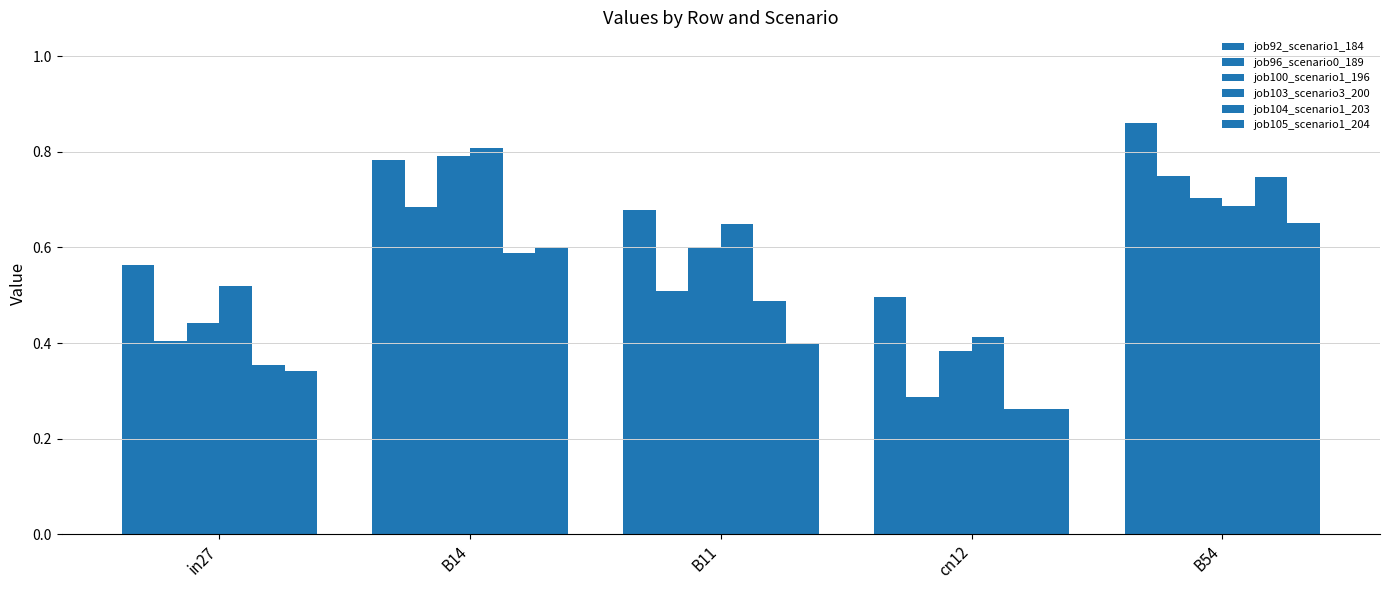

Does the chart contain any negative values?

No